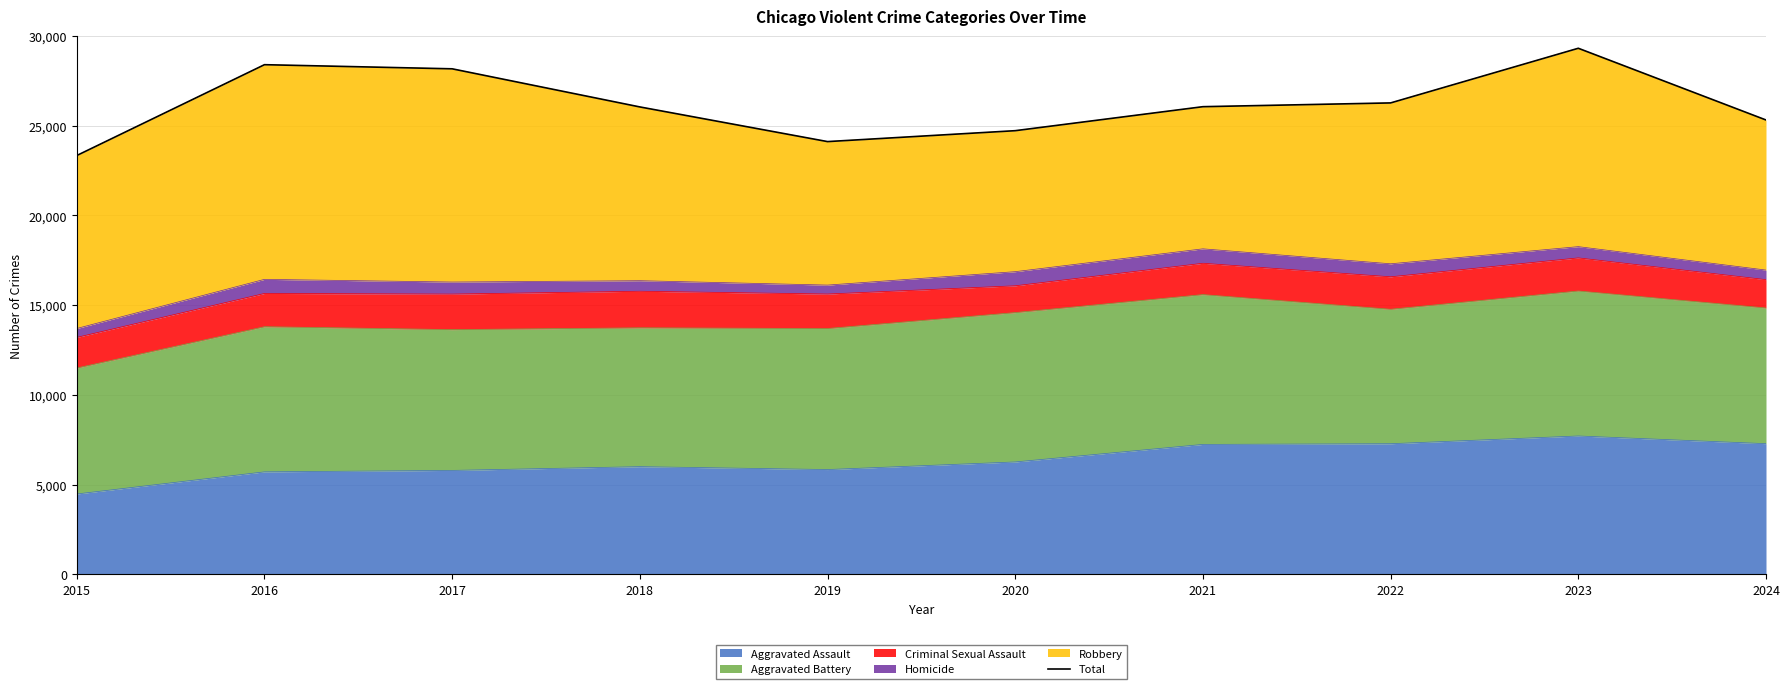

What is the difference between the second highest and second lowest values?

4285